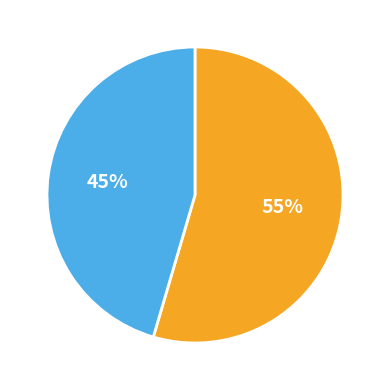

To the nearest percent, what is the average slice percentage?

50%